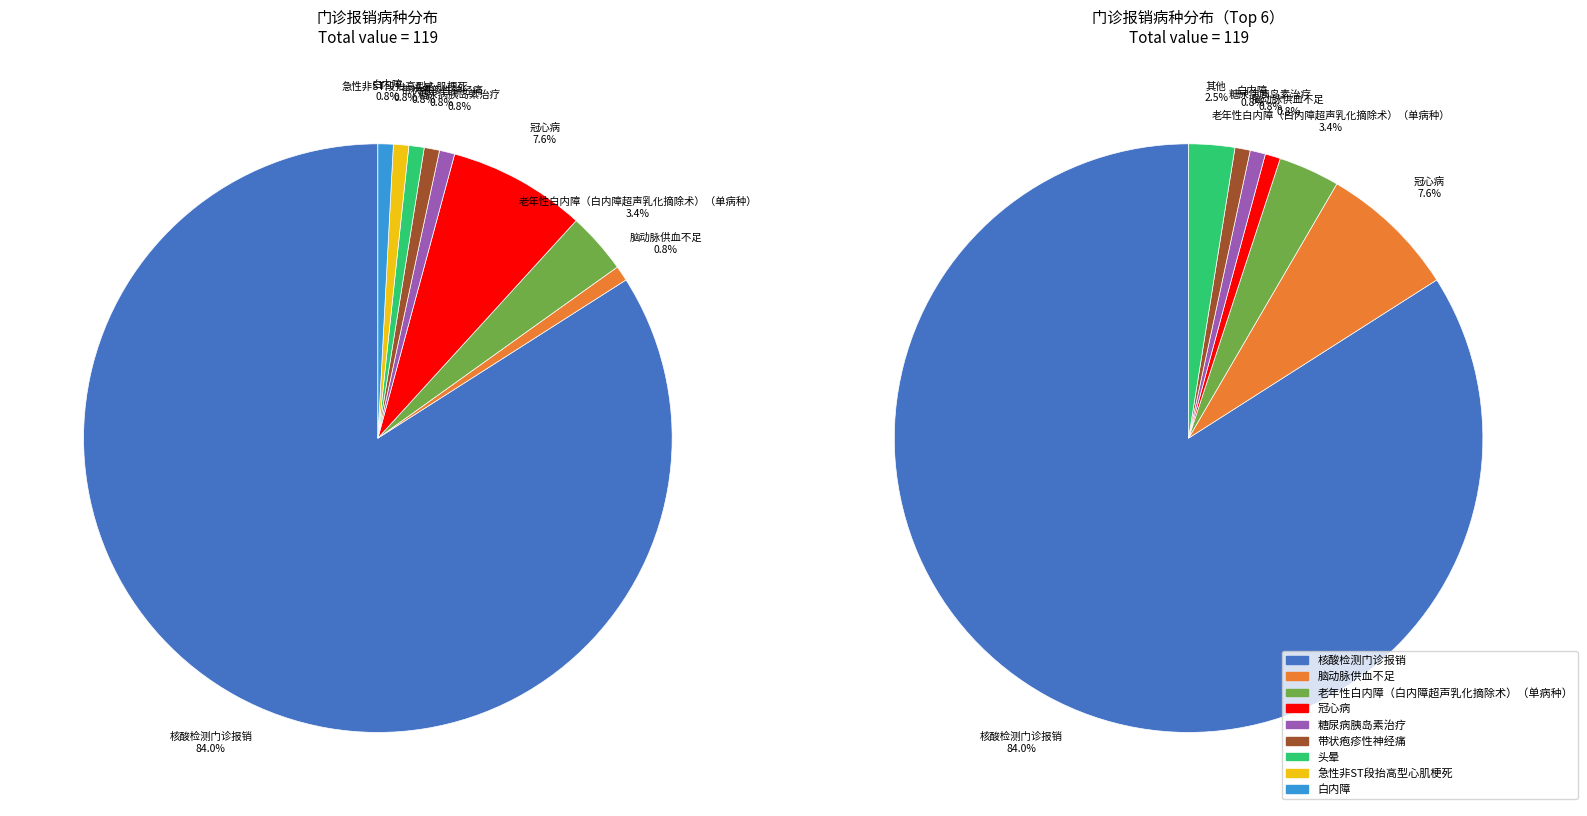

Does 核酸检测门诊报销 account for over 50% of the chart?

Yes